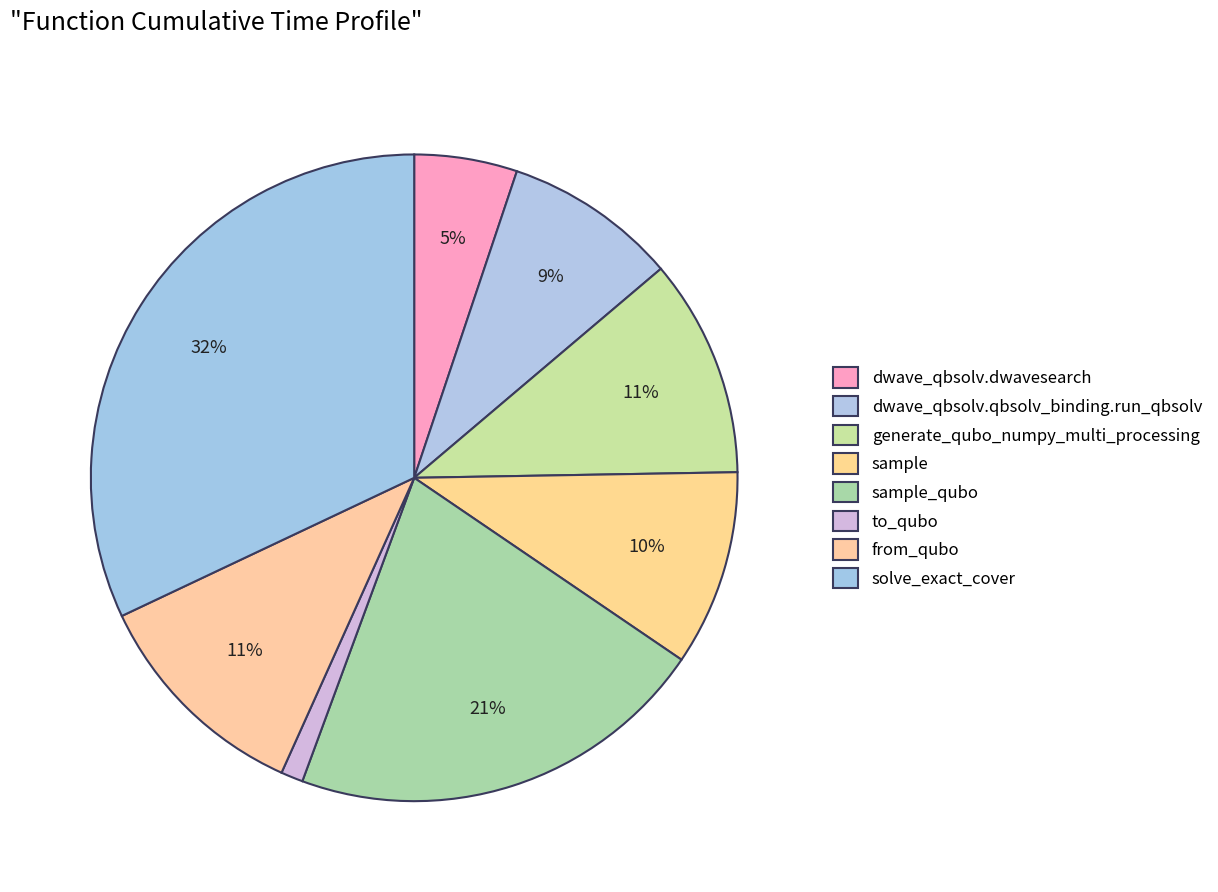

True or false: dwave_qbsolv.dwavesearch accounts for 11% of the total.

False